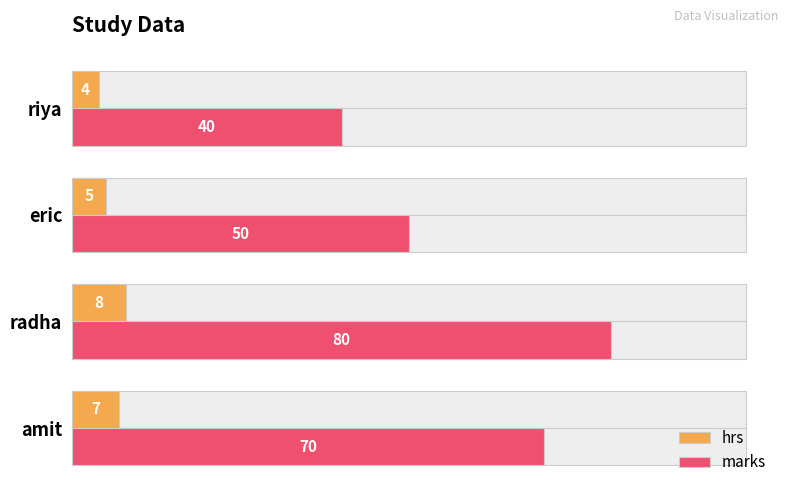

What is the approximate value of marks at eric, to the nearest 5?

50